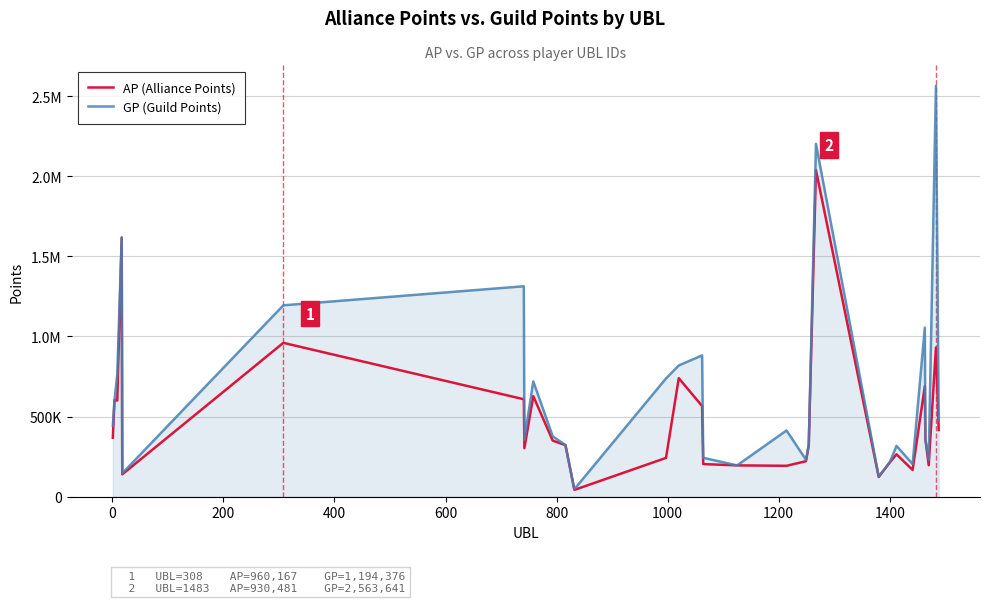

Does the chart display data point markers on the line(s)?

No